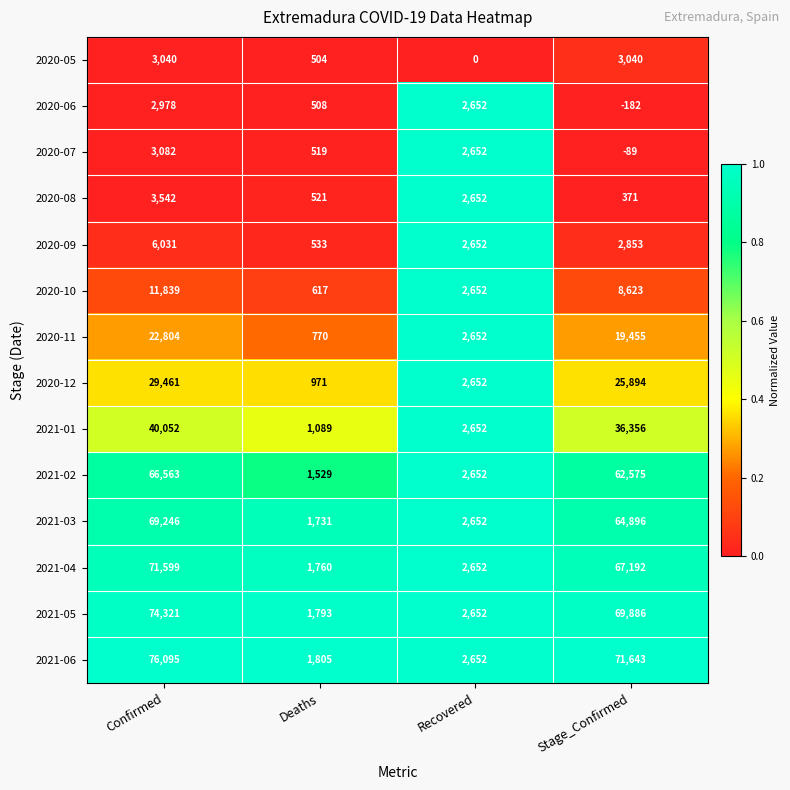

Rank the series by their maximum value, from lowest to highest.

2020-06, 2020-05, 2020-07, 2020-08, 2020-09, 2020-10, 2020-11, 2020-12, 2021-01, 2021-02, 2021-03, 2021-04, 2021-05, 2021-06